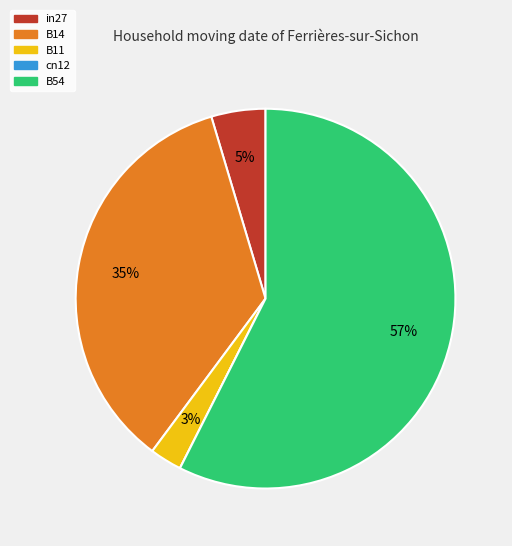

What is the largest slice in the pie chart?

B54